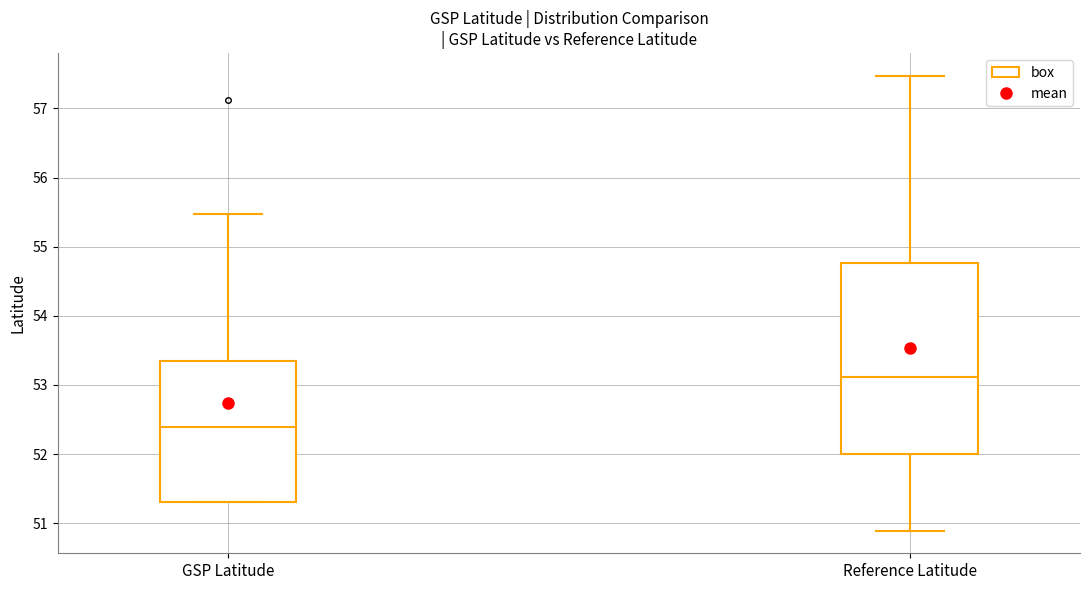

Comparing the boxes themselves (not the whiskers), which one is the tallest?

Reference Latitude